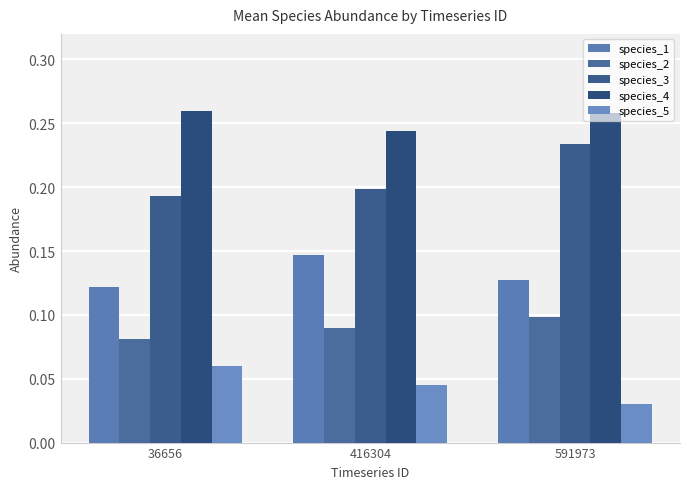

List the series in order of their peak value, highest first.

species_4, species_3, species_1, species_2, species_5